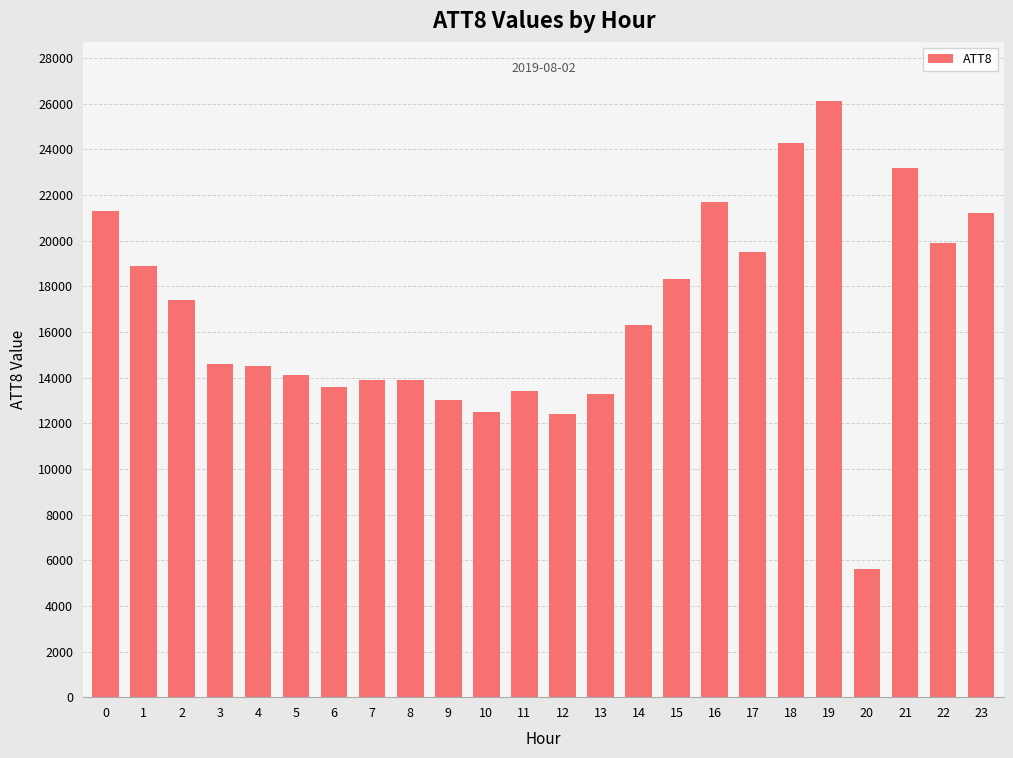

The value at 5 is 14100. True or false?

True